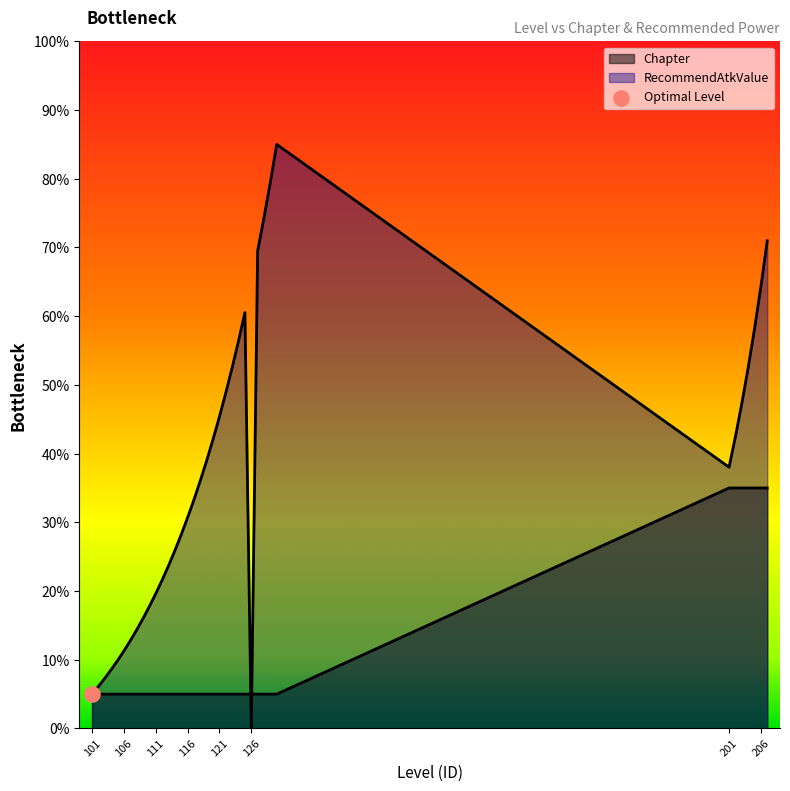

Which series reaches the minimum Y coordinate?

RecommendAtkValue